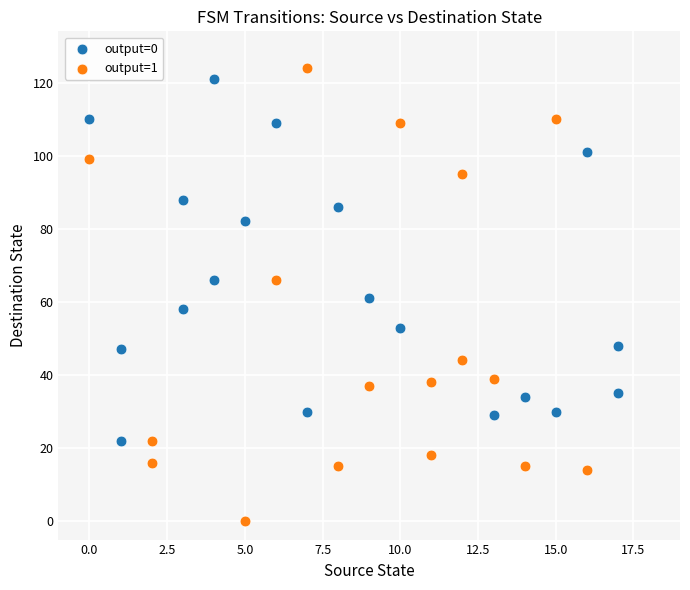

Which series has the widest spread of Y values?

output=1